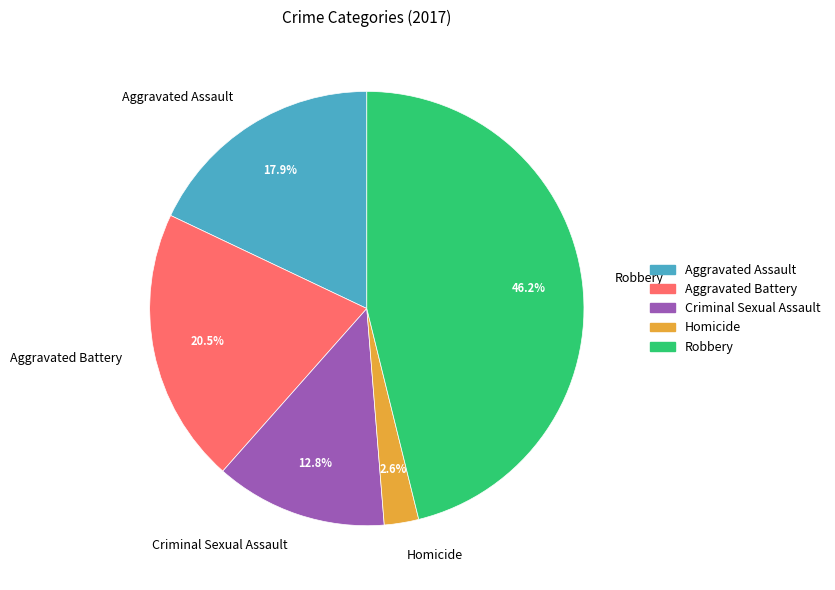

Which category has the biggest portion of the pie?

Robbery